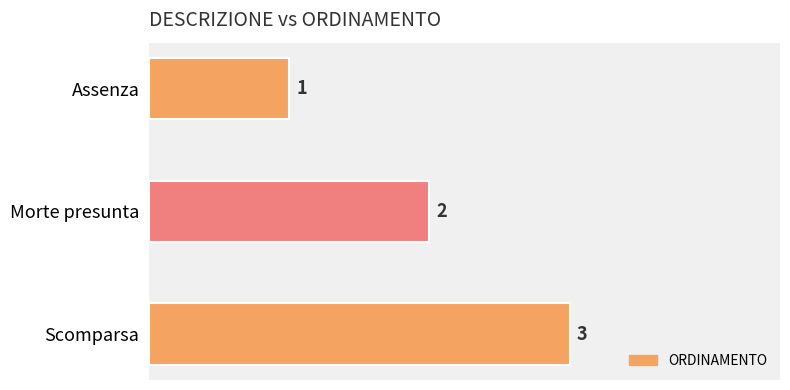

What is the label of the 1st bar from the bottom?

Scomparsa